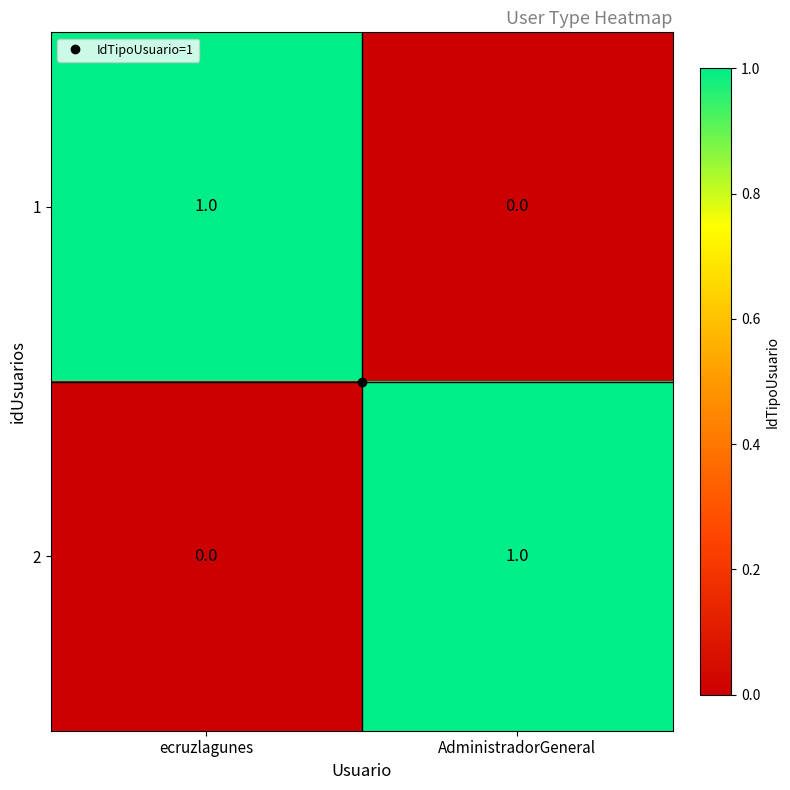

How many categories are shown in the chart?

2